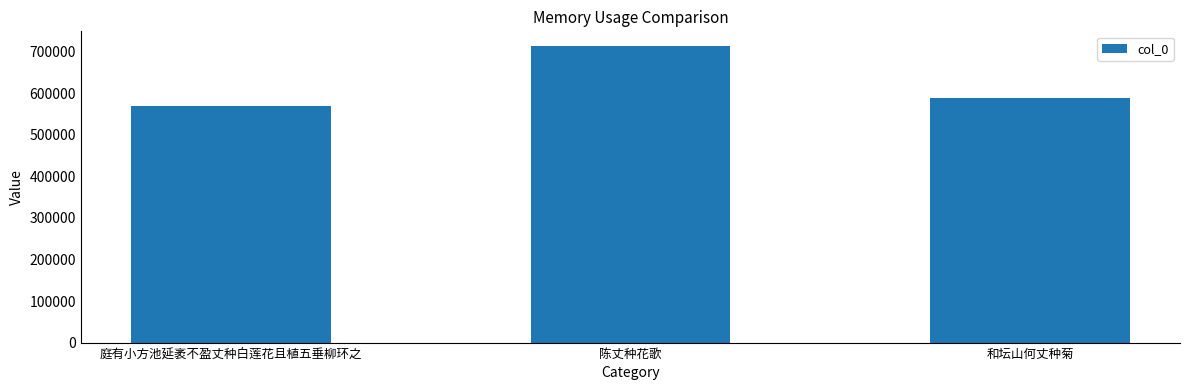

What is the label of the 1st bar from the right?

和坛山何丈种菊